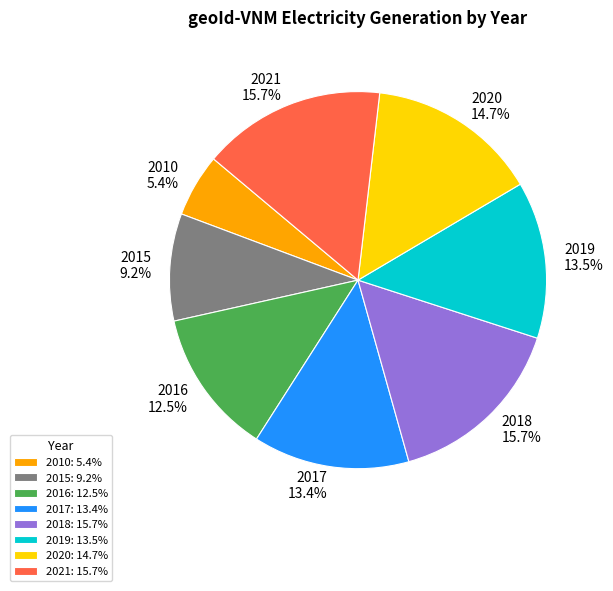

Which category has the smallest portion of the pie?

2010